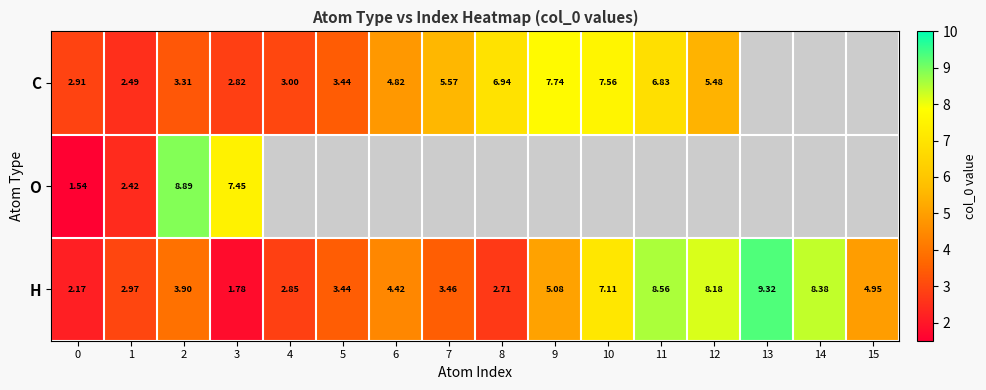

Which series changed the most between 0 and 10?

H